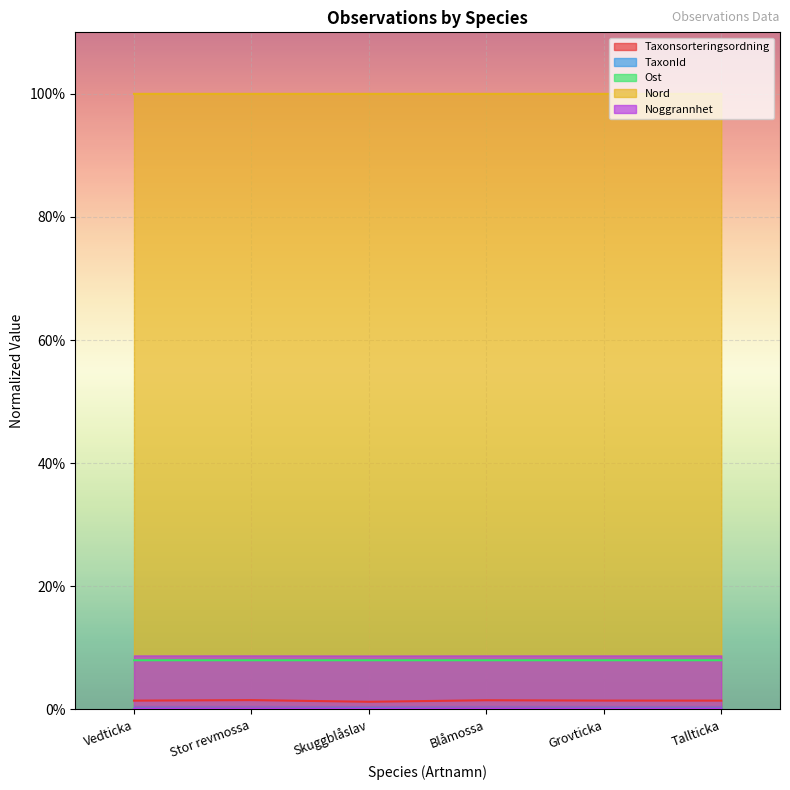

Which series has the widest spread of values?

Taxonsorteringsordning